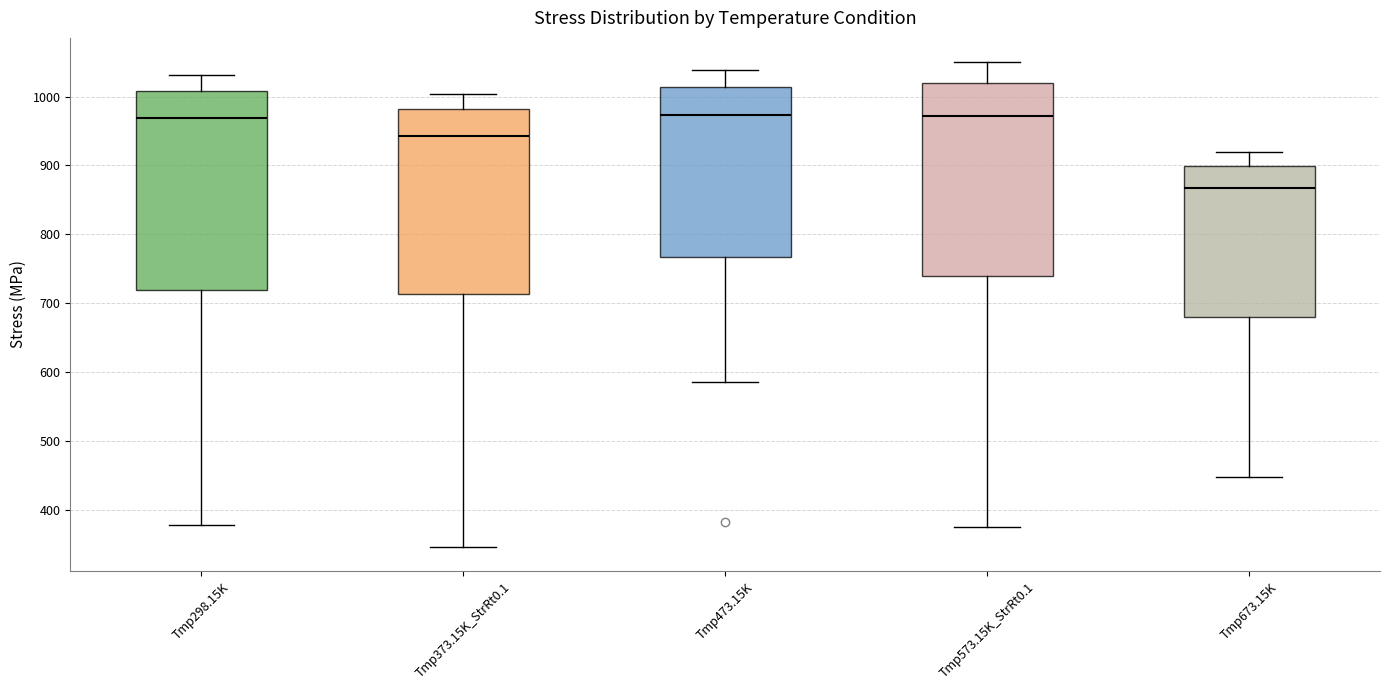

Reading left to right, read every box against the y-axis: the position of its median line, the range the box covers, and the ends of its whiskers. The values are not printed on the chart, so give them approximately, as read against the axis.

Tmp298.15K: median 970, box 720 to 1010, whiskers 380 to 1030
Tmp373.15K_StrRt0.1: median 940, box 710 to 980, whiskers 350 to 1000
Tmp473.15K: median 970, box 770 to 1010, whiskers 590 to 1040
Tmp573.15K_StrRt0.1: median 970, box 740 to 1020, whiskers 370 to 1050
Tmp673.15K: median 870, box 680 to 900, whiskers 450 to 920